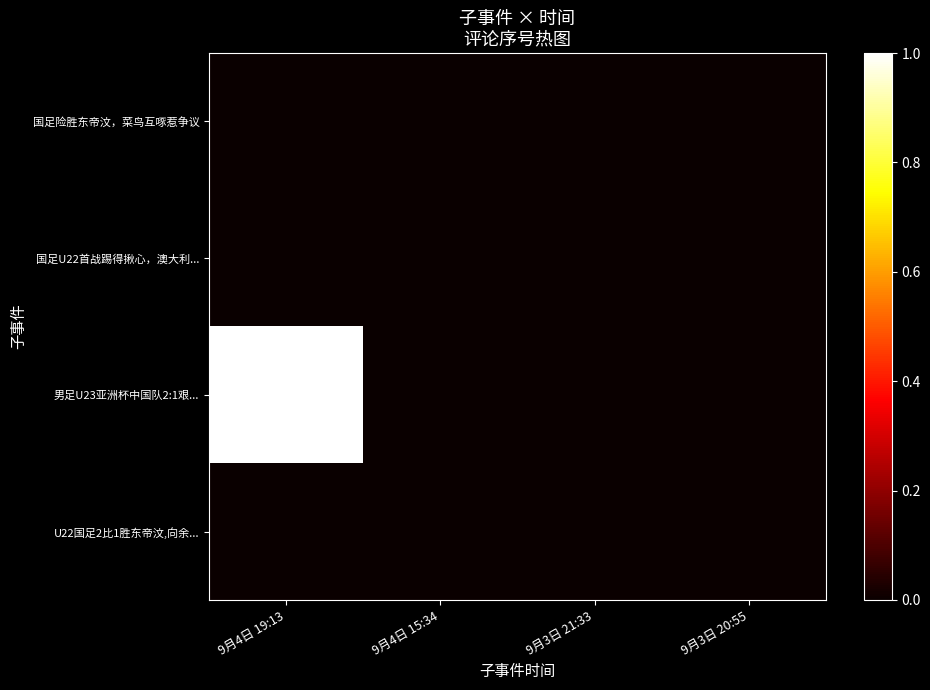

At which category does the chart reach its peak across all series?

9月4日 19:13